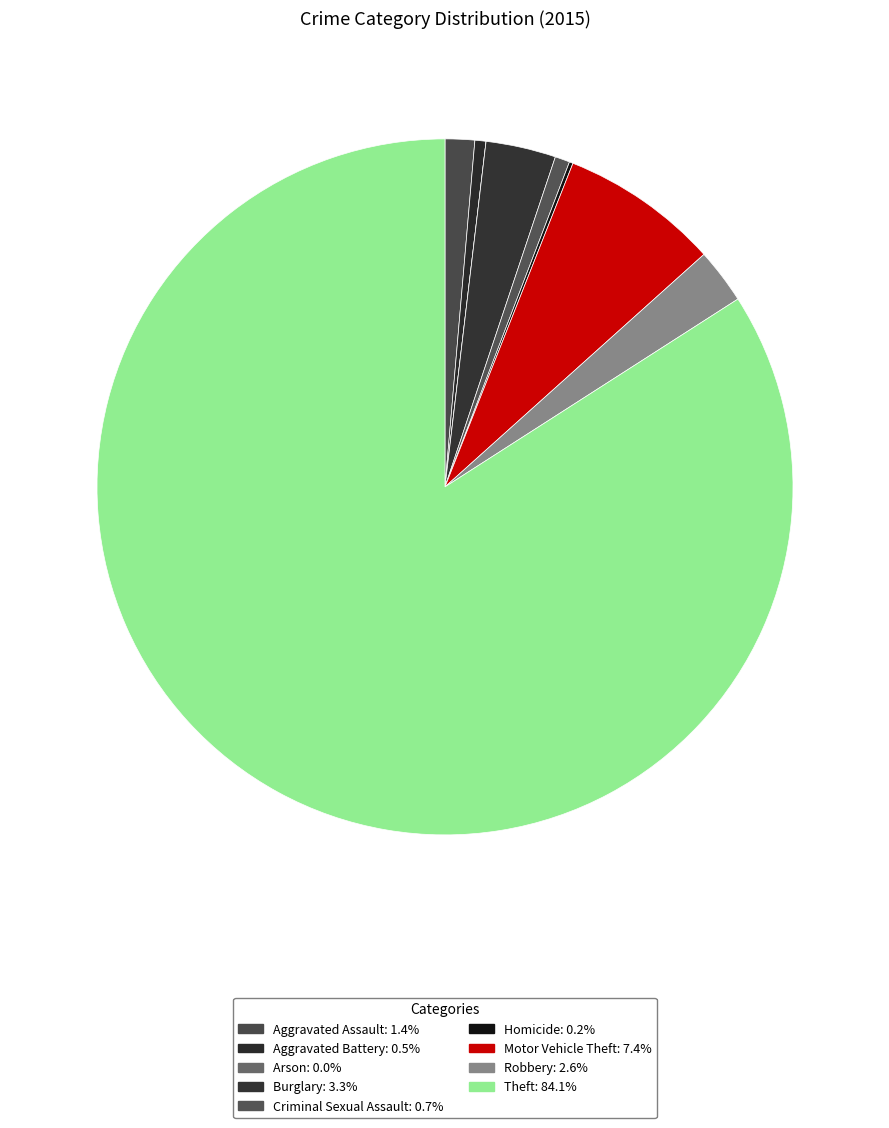

Is it true that Robbery is 16% of the pie?

False